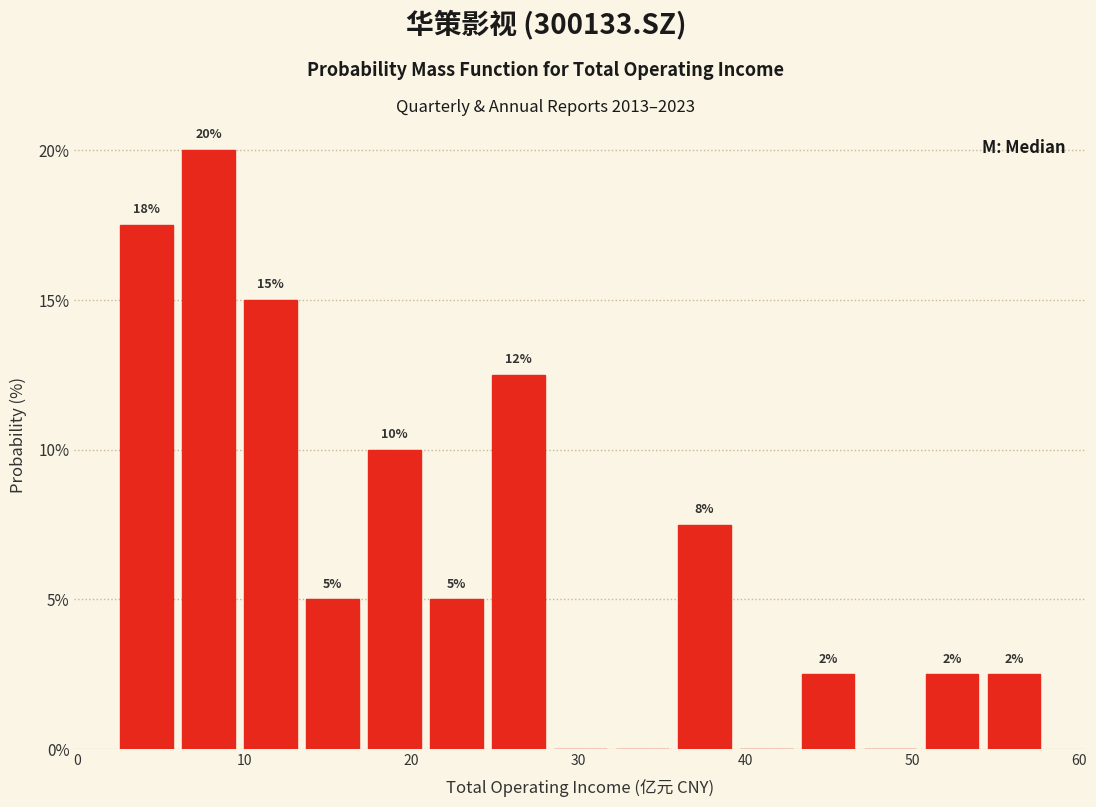

Around what value on the x-axis is the tallest bar? Give the approximate position of its centre, as read against the axis.

8